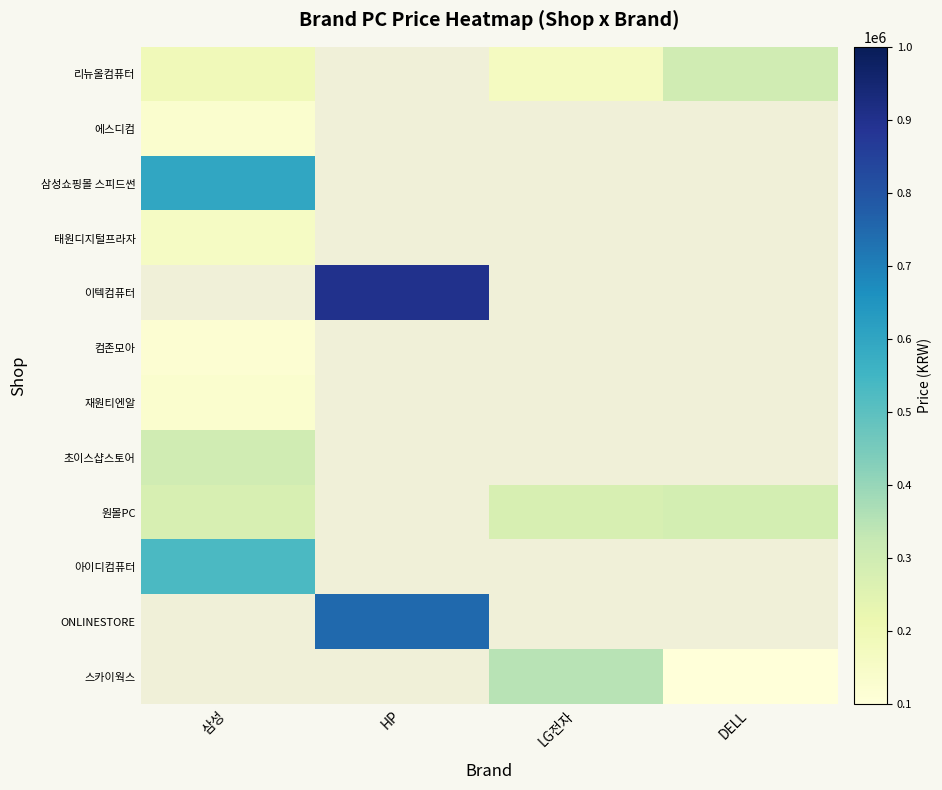

Reading right to left, what are all the values shown in this chart?

리뉴올컴퓨터: DELL=299000	LG전자=169000	HP=0	삼성=189000
에스디컴: DELL=0	LG전자=0	HP=0	삼성=129000
삼성쇼핑몰 스피드썬: DELL=0	LG전자=0	HP=0	삼성=599000
태원디지털프라자: DELL=0	LG전자=0	HP=0	삼성=159000
이텍컴퓨터: DELL=0	LG전자=0	HP=899000	삼성=0
컴존모아: DELL=0	LG전자=0	HP=0	삼성=118000
재원티엔알: DELL=0	LG전자=0	HP=0	삼성=129000
초이스샵스토어: DELL=0	LG전자=0	HP=0	삼성=299000
원몰PC: DELL=289000	LG전자=279000	HP=0	삼성=279000
아이디컴퓨터: DELL=0	LG전자=0	HP=0	삼성=529000
ONLINESTORE: DELL=0	LG전자=0	HP=749000	삼성=0
스카이웍스: DELL=99000	LG전자=348000	HP=0	삼성=0